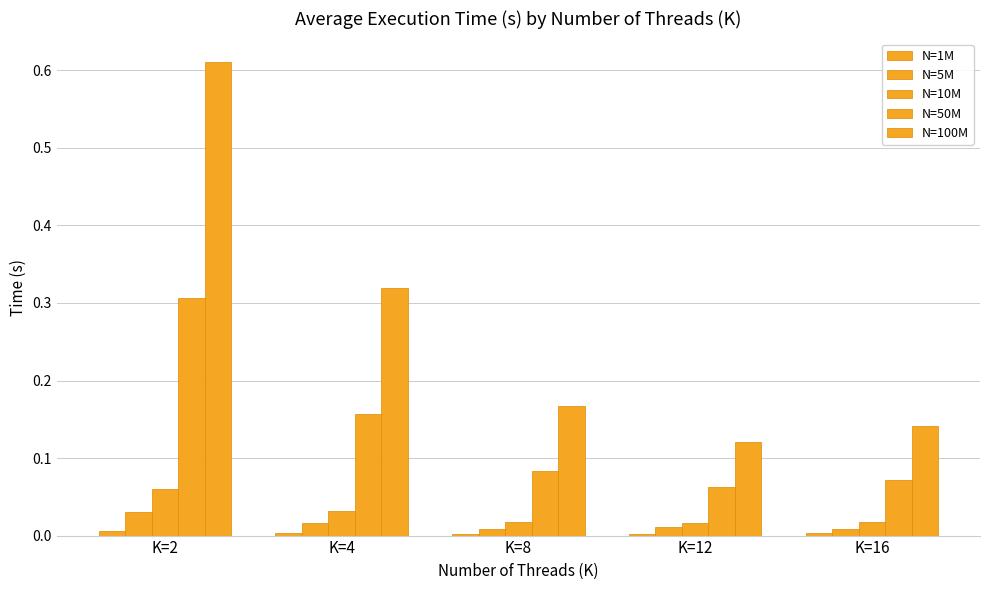

What is the greatest value displayed?

0.6